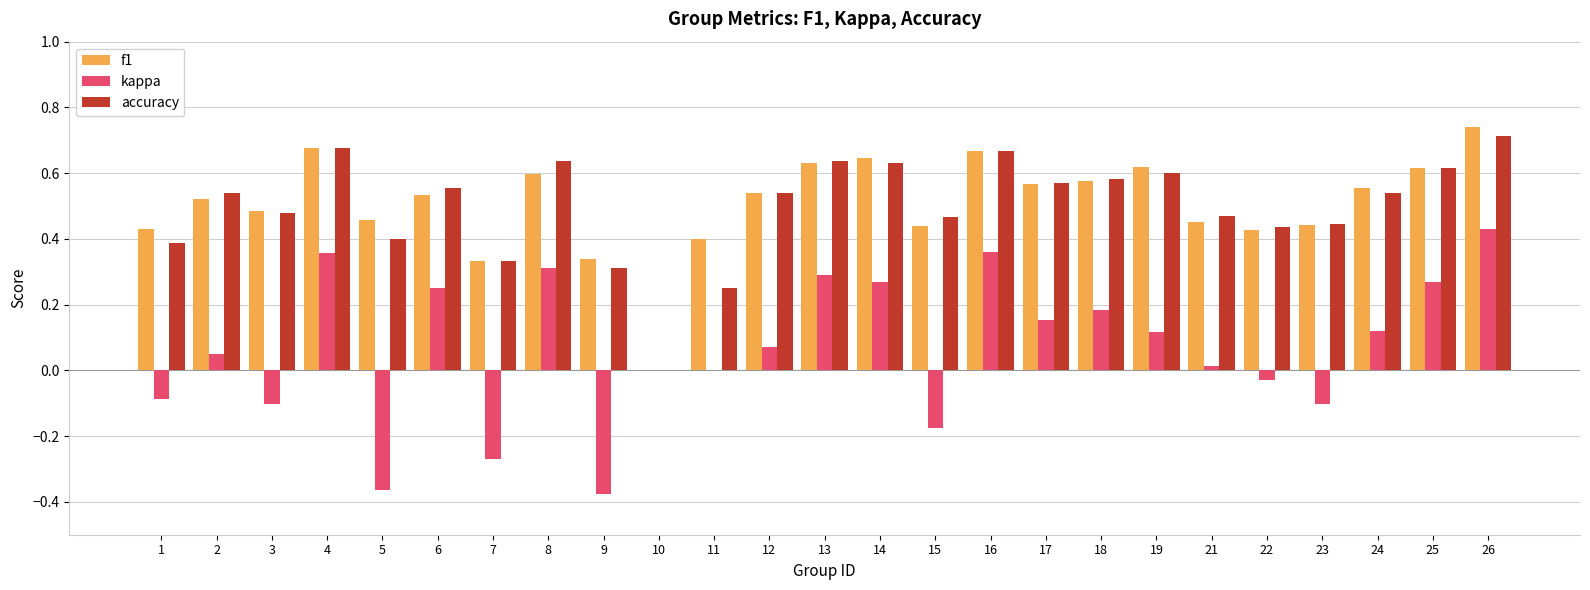

Which series has the largest range (max minus min)?

kappa